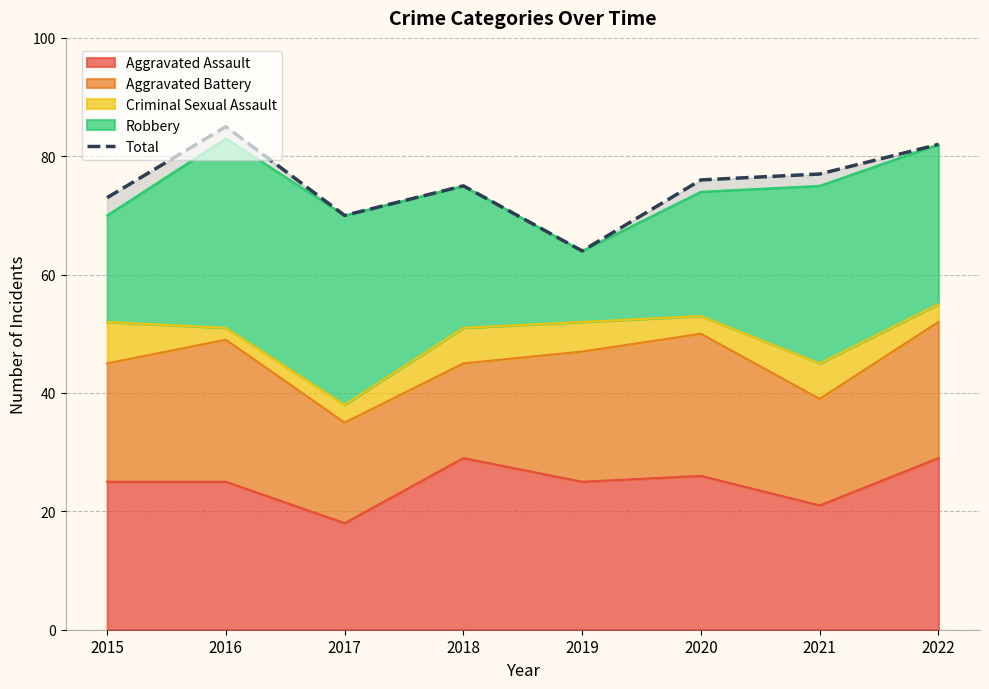

Read the value at 2019.

64